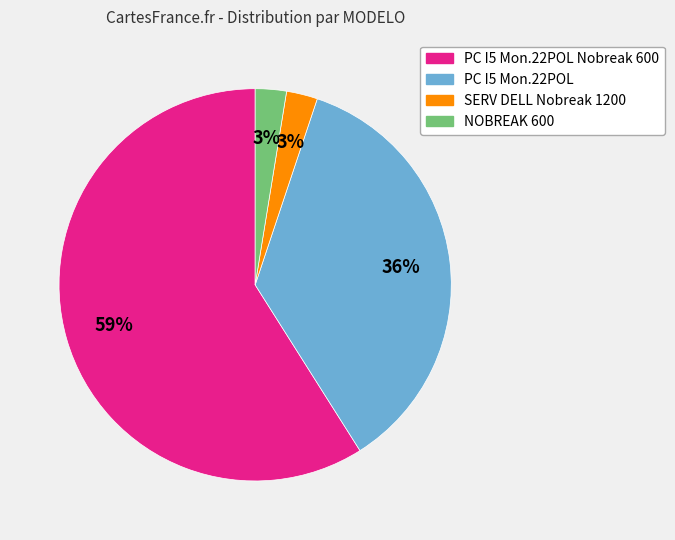

To the nearest percent, what is the average slice percentage?

25%